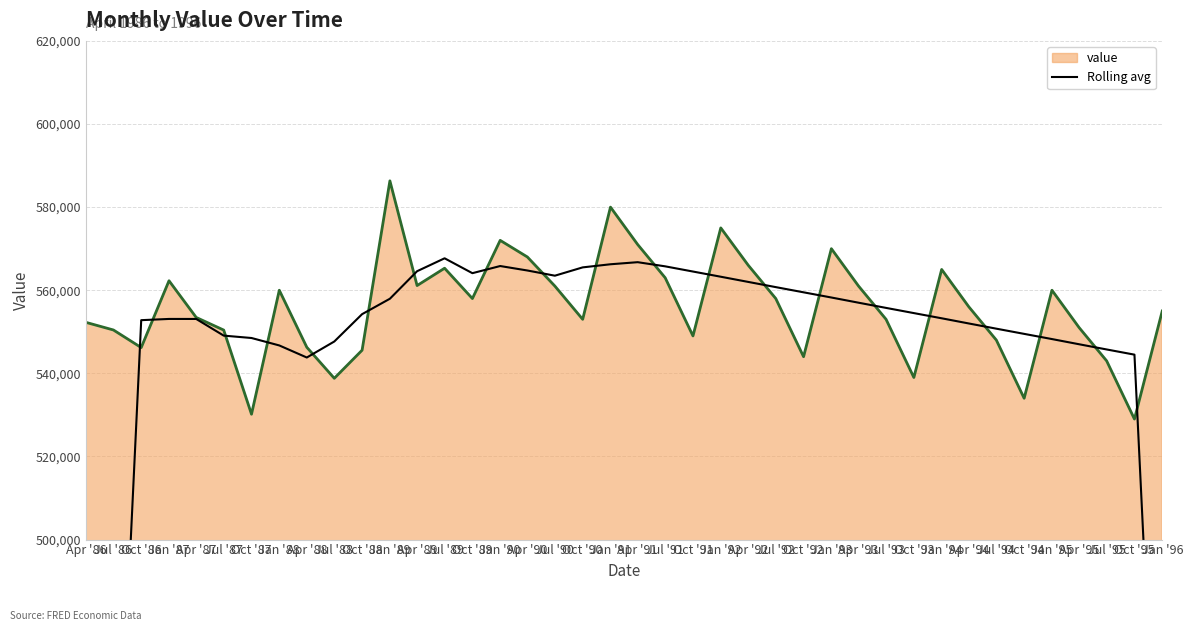

What is the highest value of the value series?

586322